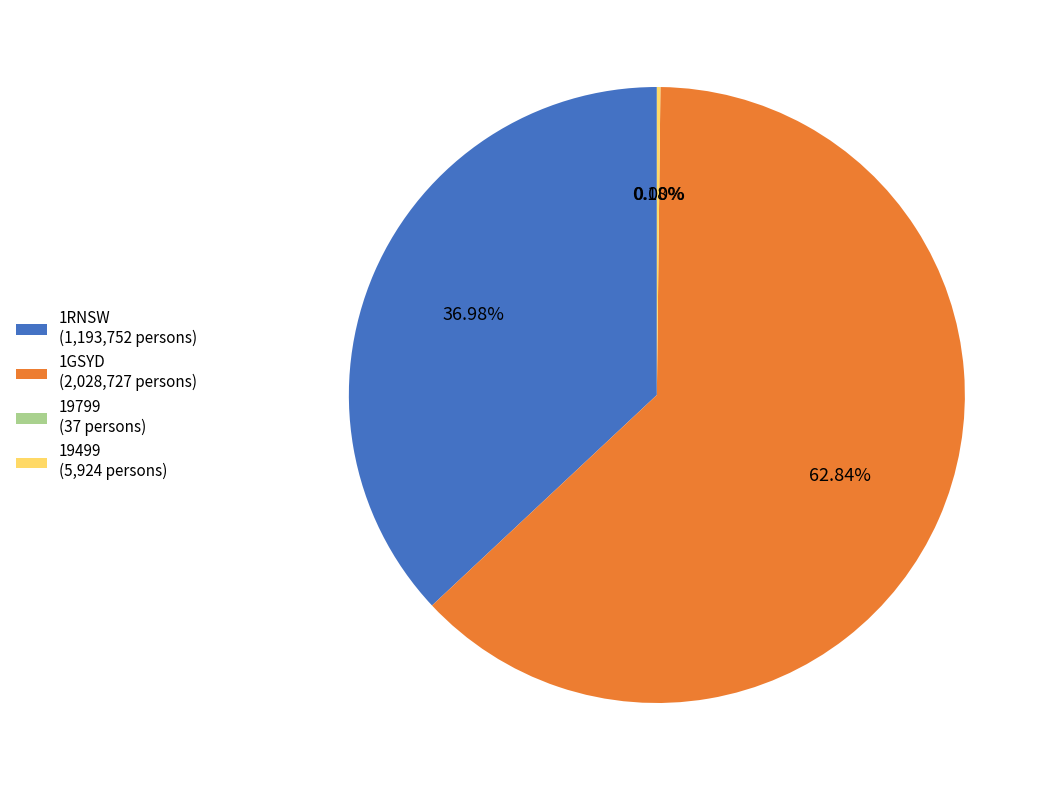

Approximately how many times larger is the value at 1RNSW (1,193,752 persons) compared to 1GSYD (2,028,727 persons)?

0.6